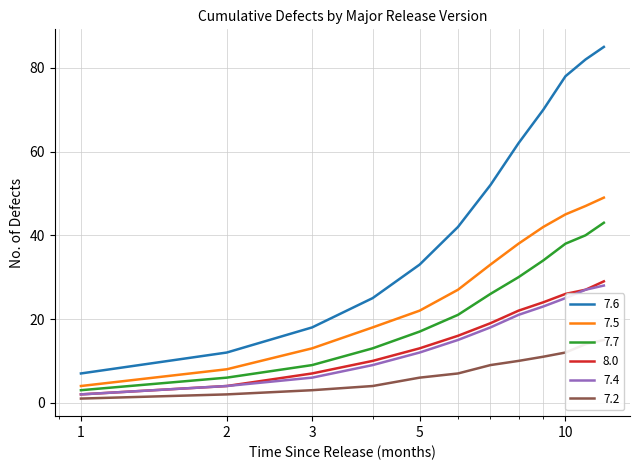

True or false: 7.6 and 7.7 cross at least once.

False